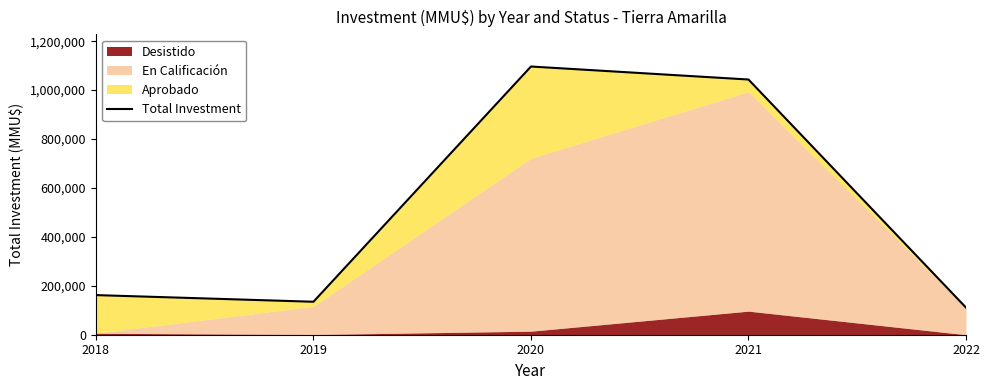

The chart shows a value of 134800 at 2019. True or false?

True